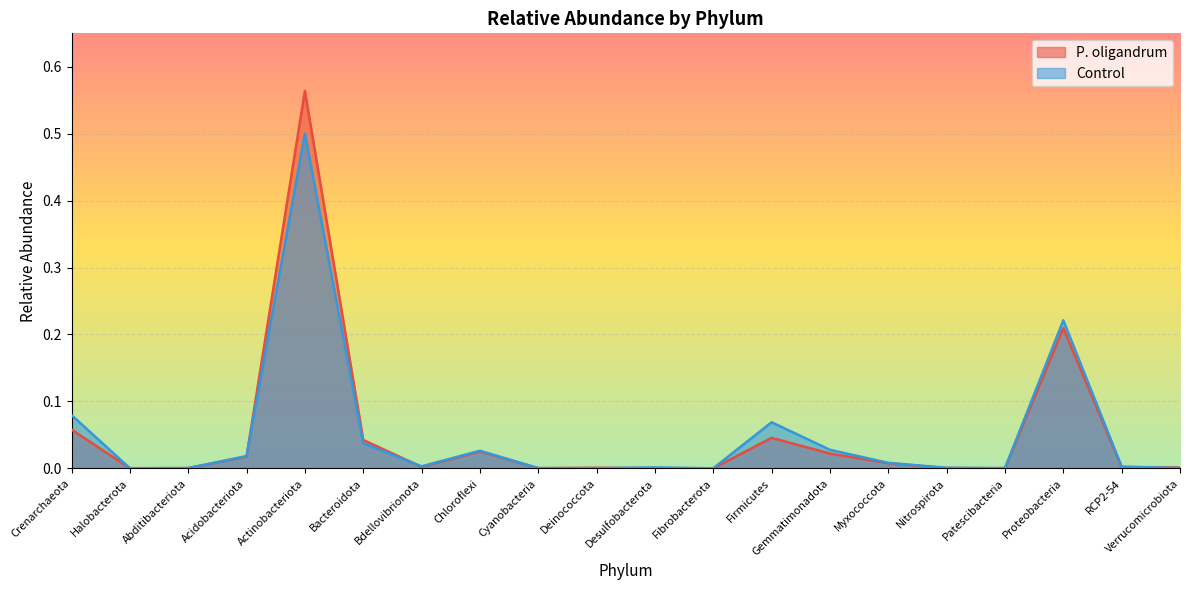

Which category has the highest value across all series?

Actinobacteriota